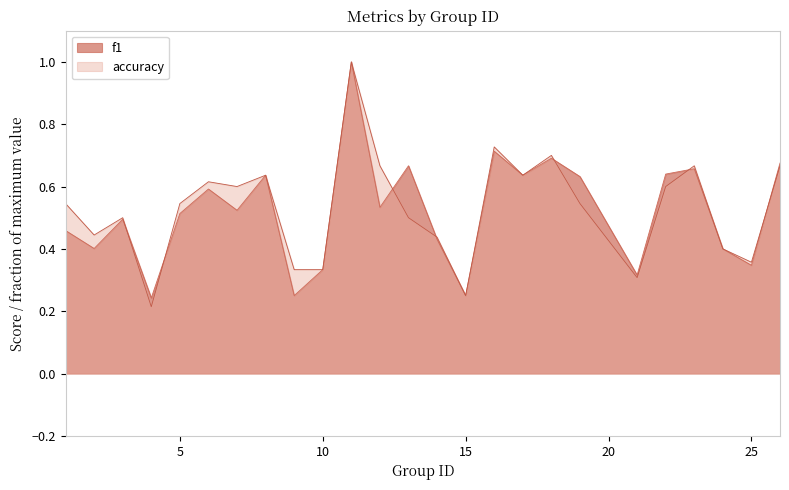

Count the number of categories in the chart.

25